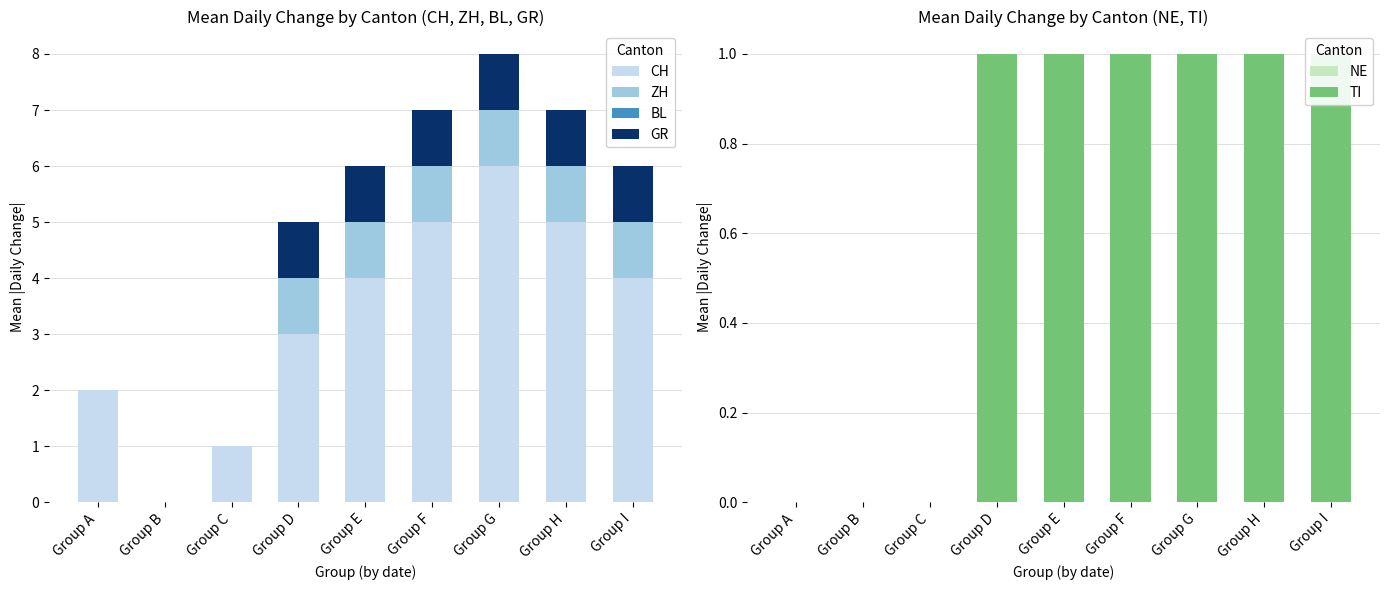

Reading left to right, extract all data points from this chart.

CH: Group A=2	Group B=0	Group C=1	Group D=3	Group E=4	Group F=5	Group G=6	Group H=5	Group I=4
ZH: Group A=0	Group B=0	Group C=0	Group D=1	Group E=1	Group F=1	Group G=1	Group H=1	Group I=1
BL: Group A=0	Group B=0	Group C=0	Group D=0	Group E=0	Group F=0	Group G=0	Group H=0	Group I=0
GR: Group A=0	Group B=0	Group C=0	Group D=1	Group E=1	Group F=1	Group G=1	Group H=1	Group I=1
NE: Group A=0	Group B=0	Group C=0	Group D=0	Group E=0	Group F=0	Group G=0	Group H=0	Group I=0
TI: Group A=0	Group B=0	Group C=0	Group D=1	Group E=1	Group F=1	Group G=1	Group H=1	Group I=1